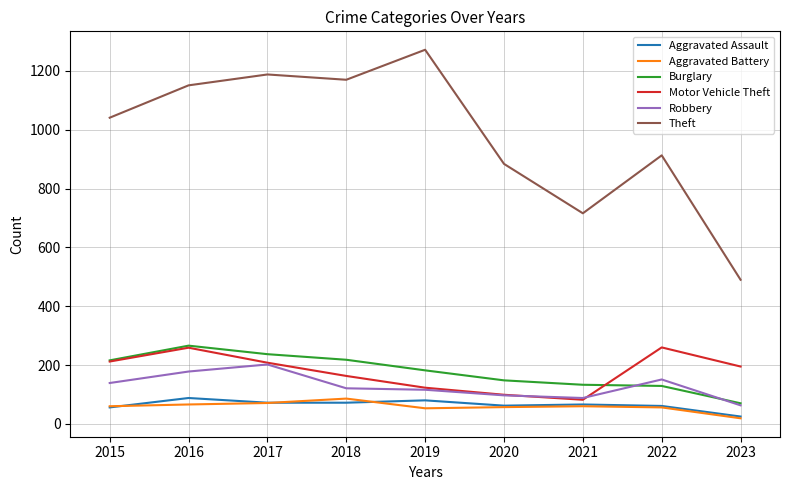

Is it true that Robbery equals 170 at 2020?

False